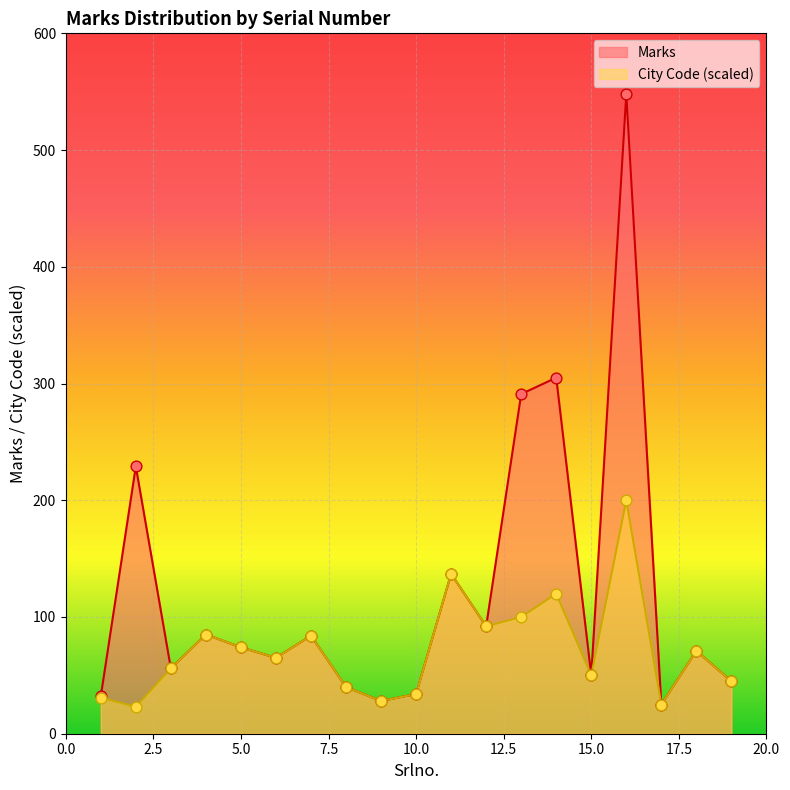

Which series has the widest spread of Y values?

Marks